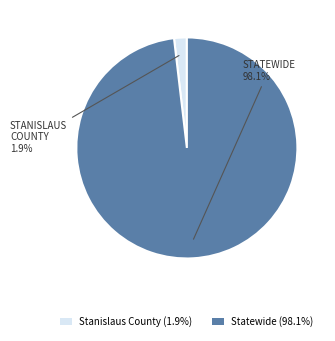

How many slices are in this pie chart?

2